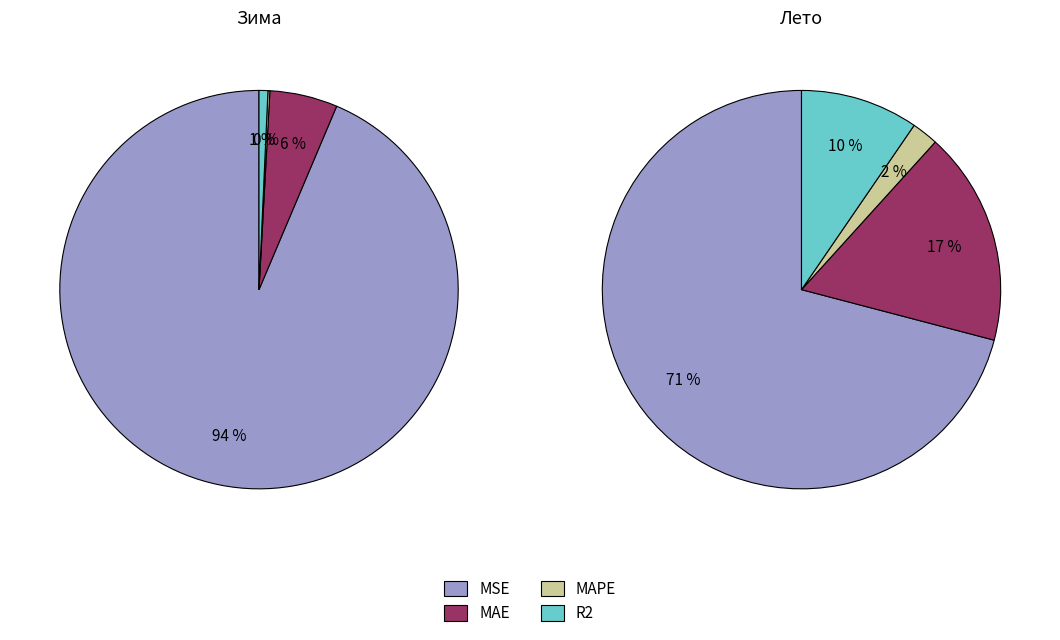

Is there a majority slice in this chart?

Yes